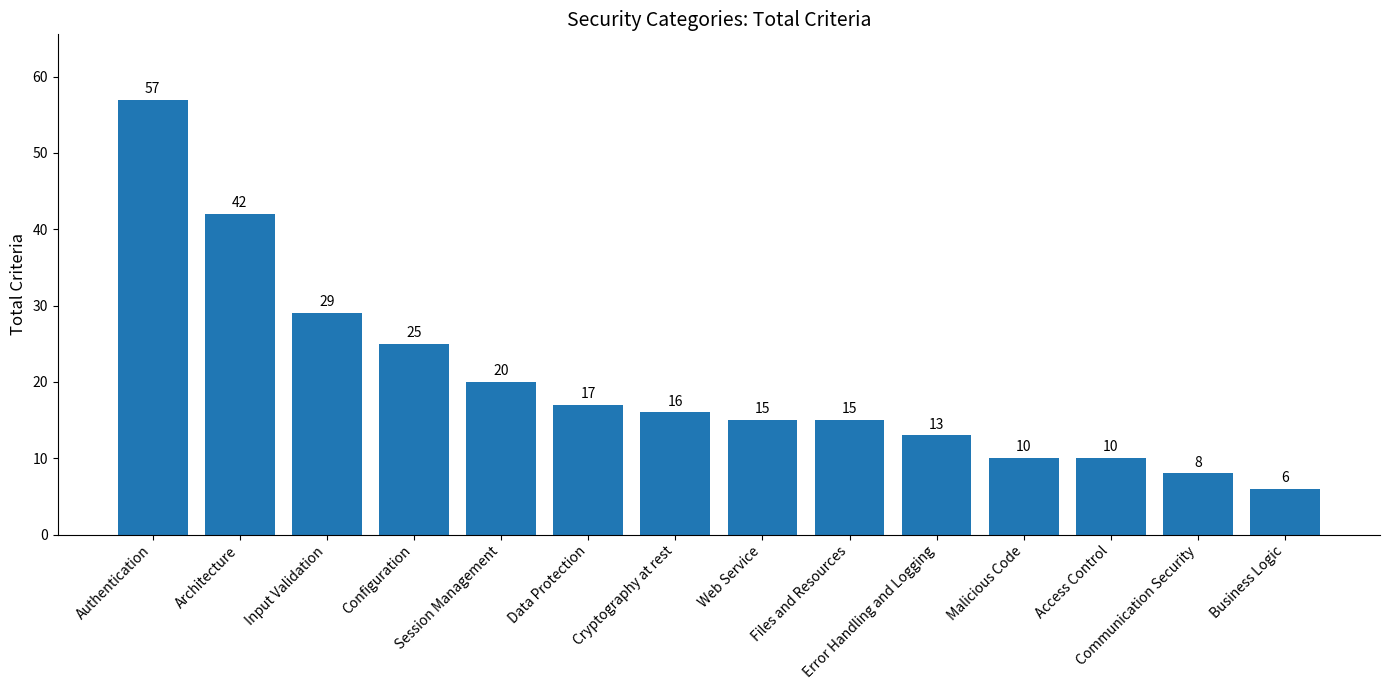

What is the label of the 13th bar from the left?

Communication Security